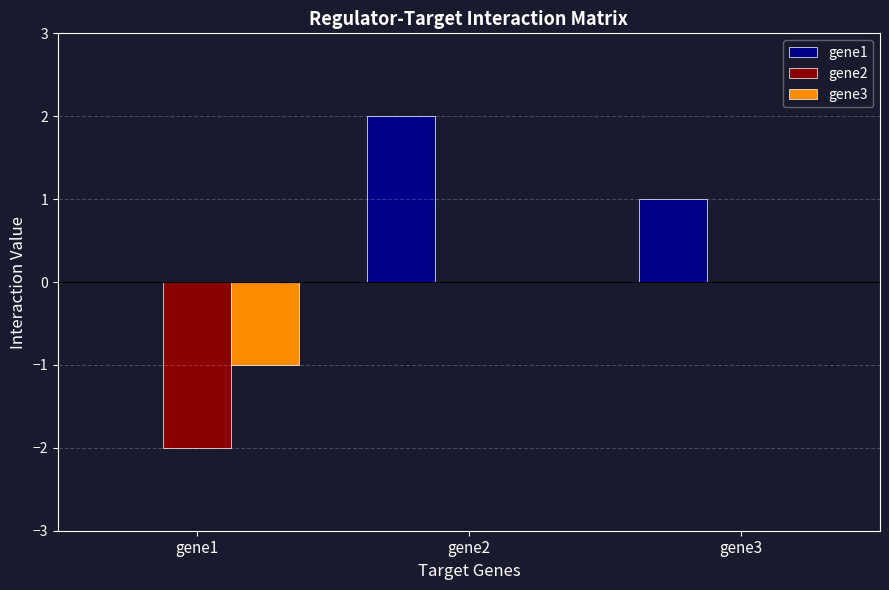

At which label is gene1 closest to 1?

gene3